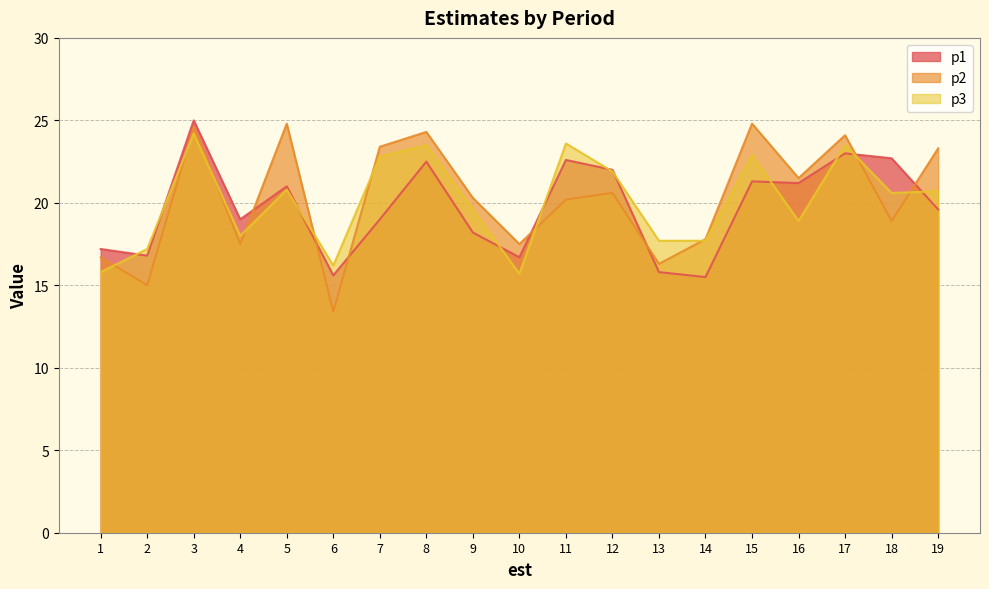

Reading left to right, transcribe all the data shown in this chart.

p1: 1=17.2	2=16.8	3=25.0	4=19.0	5=21.0	6=15.6	7=19.0	8=22.5	9=18.2	10=16.7	11=22.6	12=22.0	13=15.8	14=15.5	15=21.3	16=21.2	17=23.0	18=22.7	19=19.6
p2: 1=16.7	2=15.0	3=24.6	4=17.5	5=24.8	6=13.4	7=23.4	8=24.3	9=20.3	10=17.5	11=20.2	12=20.6	13=16.3	14=17.8	15=24.8	16=21.5	17=24.1	18=18.9	19=23.3
p3: 1=15.8	2=17.2	3=24.2	4=18.0	5=20.8	6=16.2	7=22.8	8=23.5	9=19.6	10=15.7	11=23.6	12=21.9	13=17.7	14=17.7	15=22.9	16=18.9	17=23.5	18=20.6	19=20.7